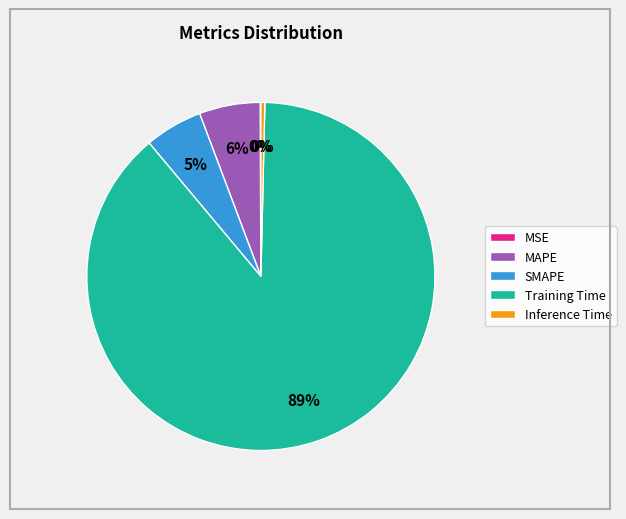

Which has a higher value, Inference Time or Training Time?

Training Time